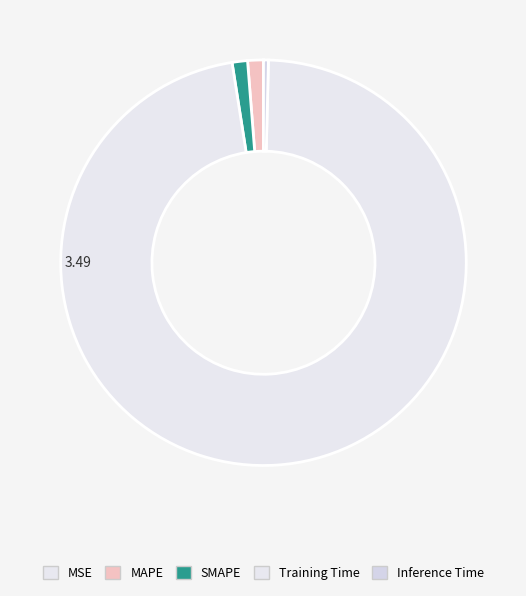

To the nearest percent, what portion does MAPE represent?

1%